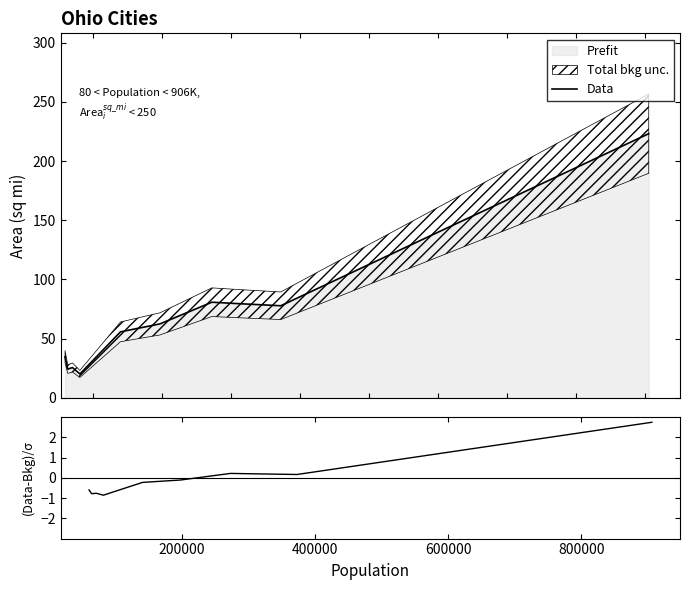

What is the lowest value of the Data series?

20.1